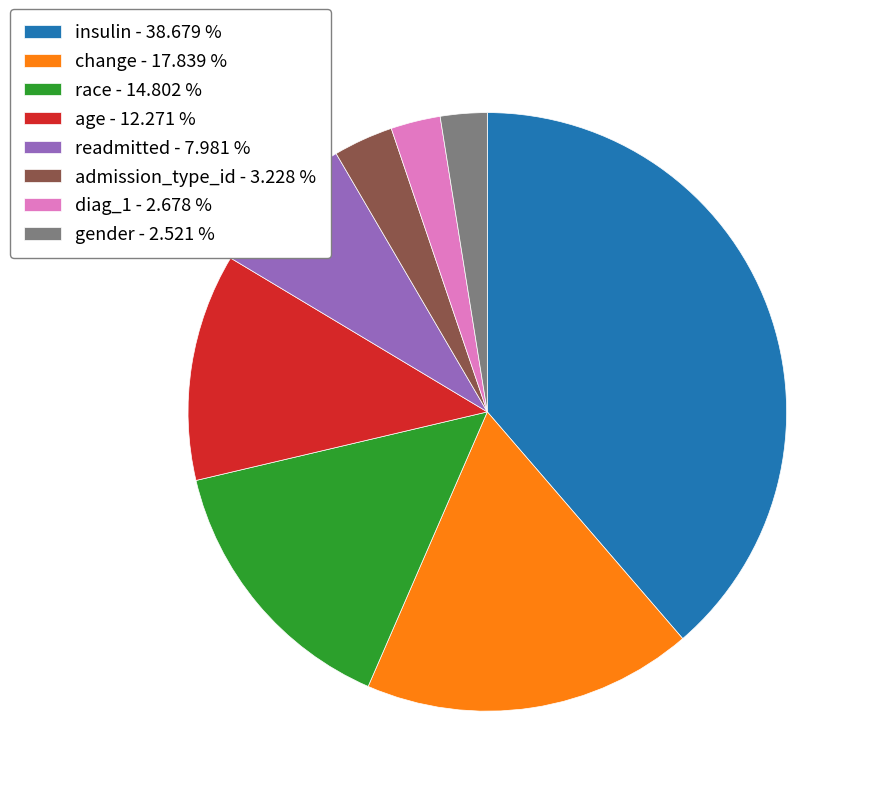

Which has a higher value, insulin - 38.679 % or gender - 2.521 %?

insulin - 38.679 %